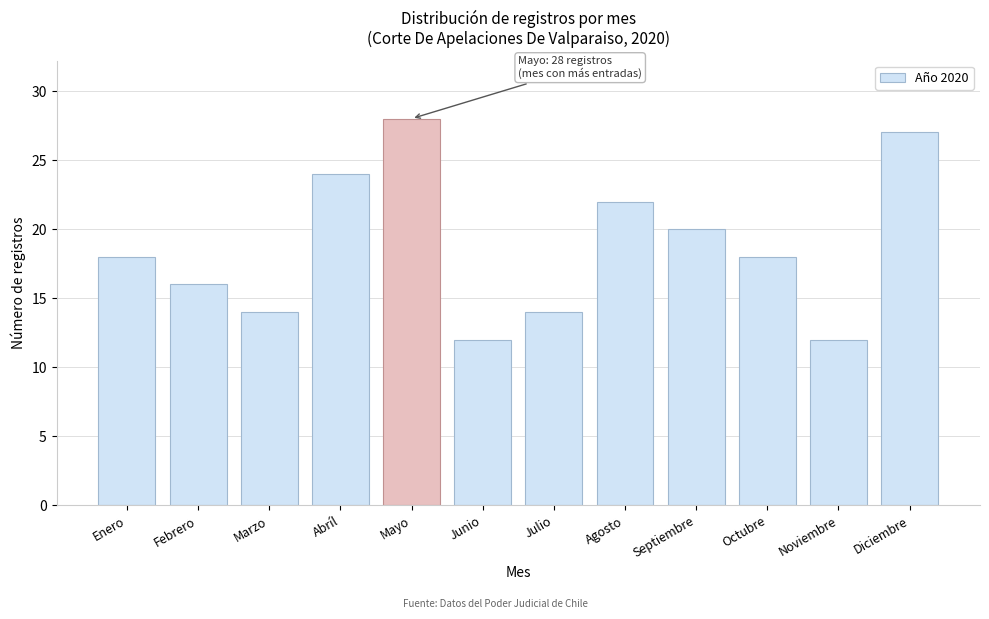

Reading right to left, list all the values displayed in this chart.

Diciembre=27	Noviembre=12	Octubre=18	Septiembre=20	Agosto=22	Julio=14	Junio=12	Mayo=28	Abríl=24	Marzo=14	Febrero=16	Enero=18